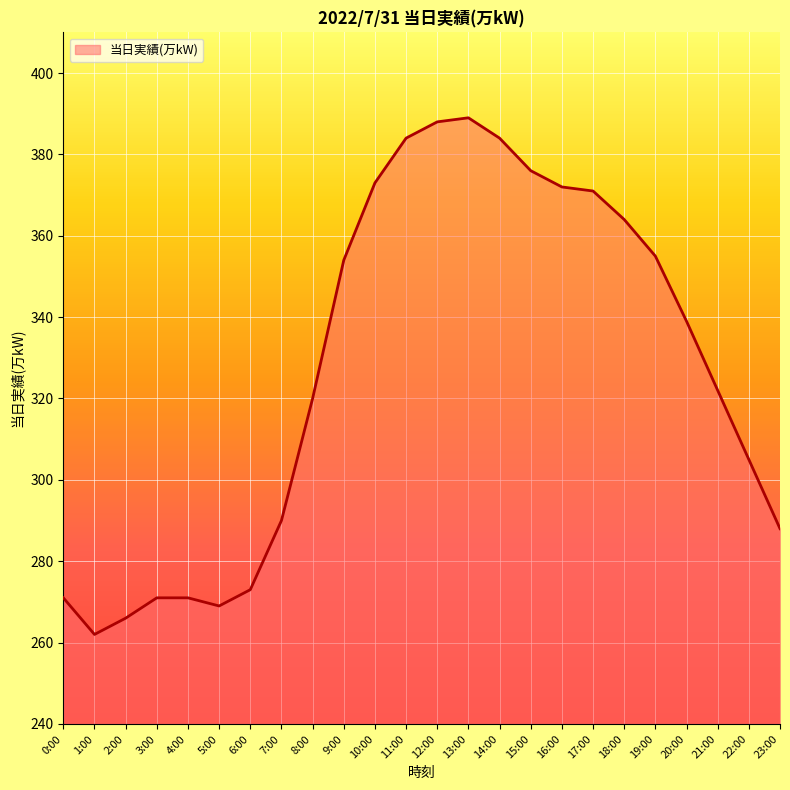

What position from the right is 7:00?

17